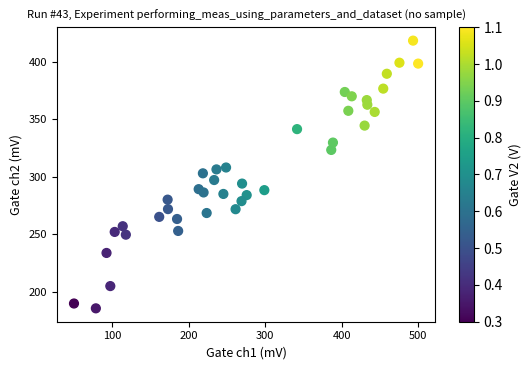

What is the range of X values (max minus min)?

450.0